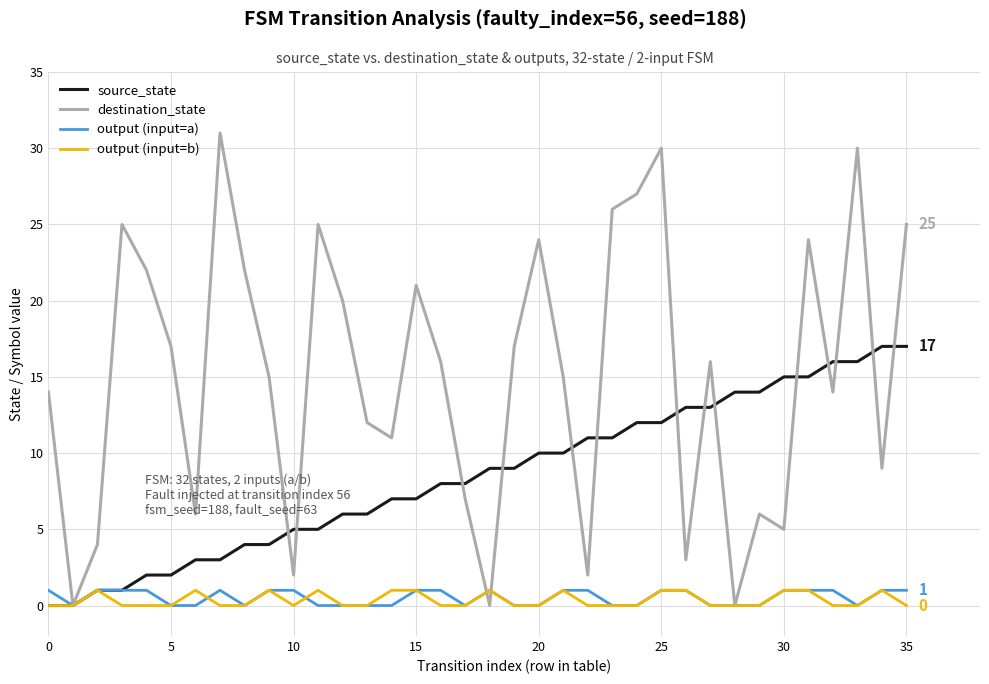

What is the difference between the second highest and second lowest values in the output (input=b) series?

1